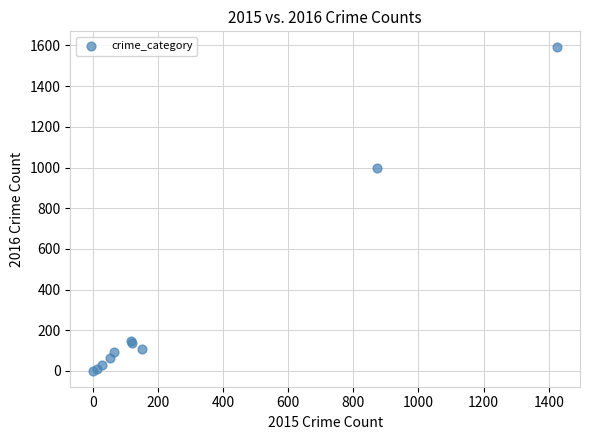

What Y value in the scatter plot is closest to 796?

999